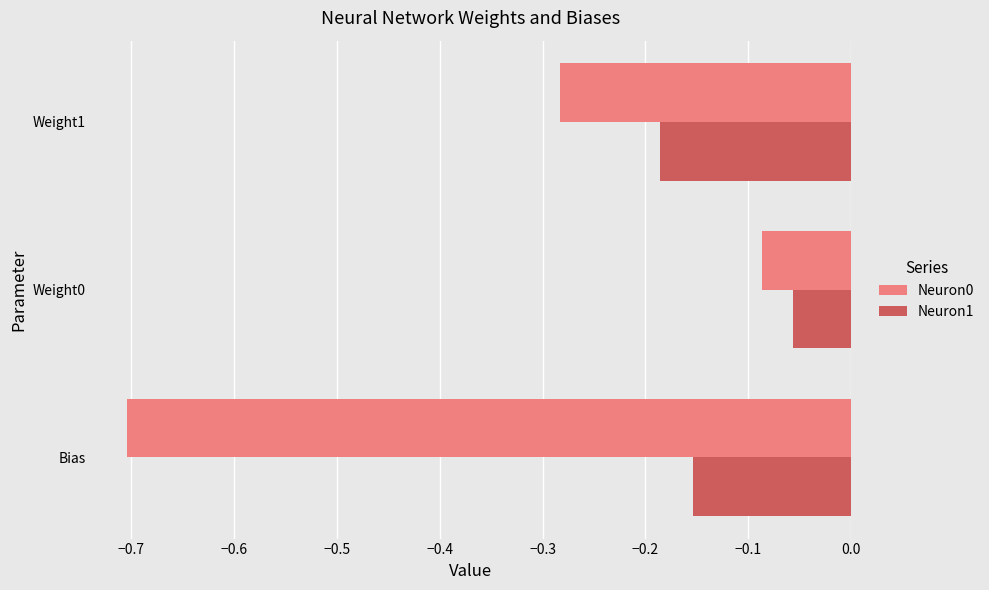

How many data points does each series have?

3